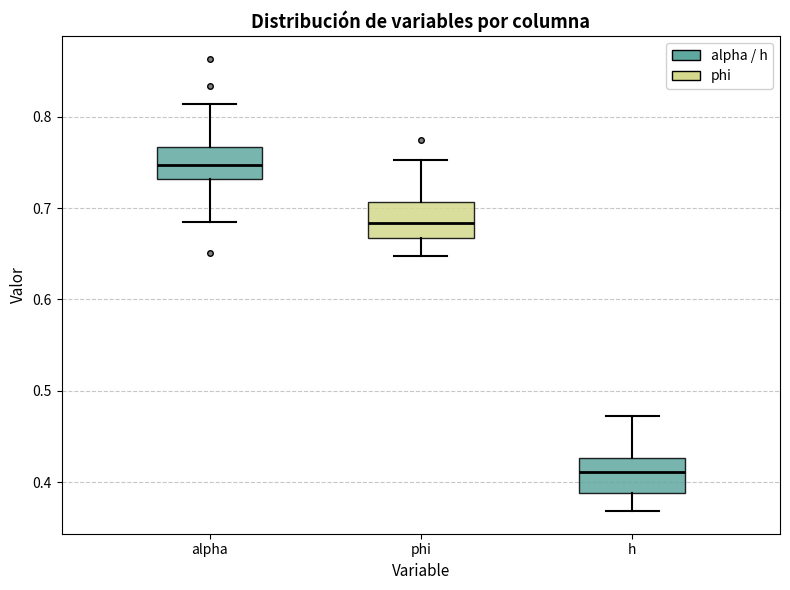

Reading left to right, read every box against the y-axis: the position of its median line, the range the box covers, and the ends of its whiskers. The values are not printed on the chart, so give them approximately, as read against the axis.

alpha: median 0.75, box 0.73 to 0.77, whiskers 0.68 to 0.81
phi: median 0.68, box 0.67 to 0.71, whiskers 0.65 to 0.75
h: median 0.41, box 0.39 to 0.43, whiskers 0.37 to 0.47